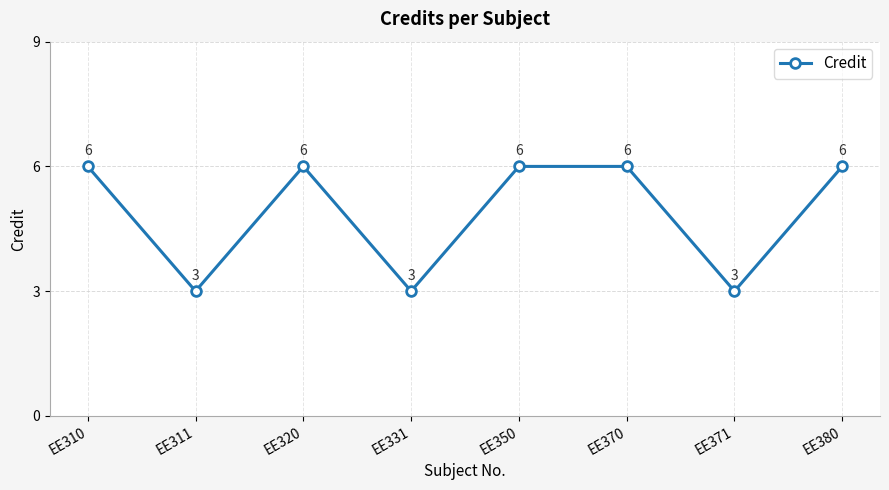

Reading left to right, extract all data points from this chart.

EE310=6	EE311=3	EE320=6	EE331=3	EE350=6	EE370=6	EE371=3	EE380=6